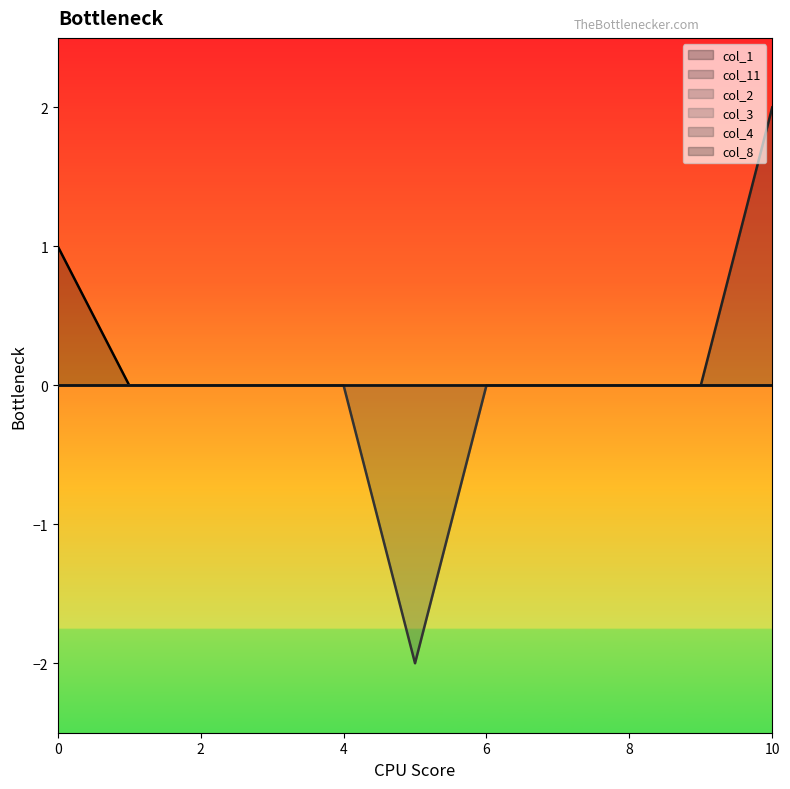

What is the sum of all col_11 values?

2